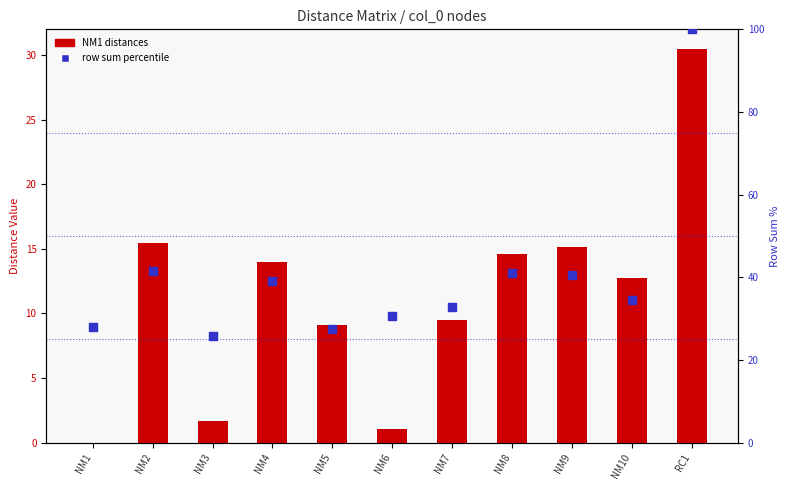

Which series has the largest total across all categories?

row sum pct